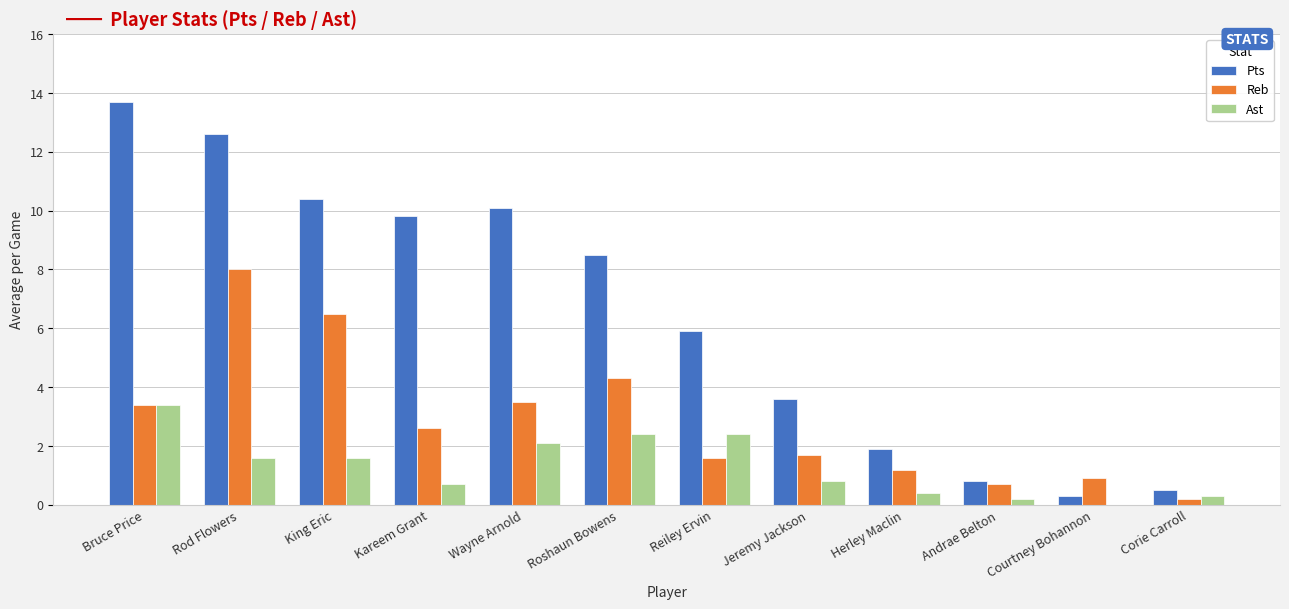

Are the bars grouped side by side (vs. stacked)?

Yes